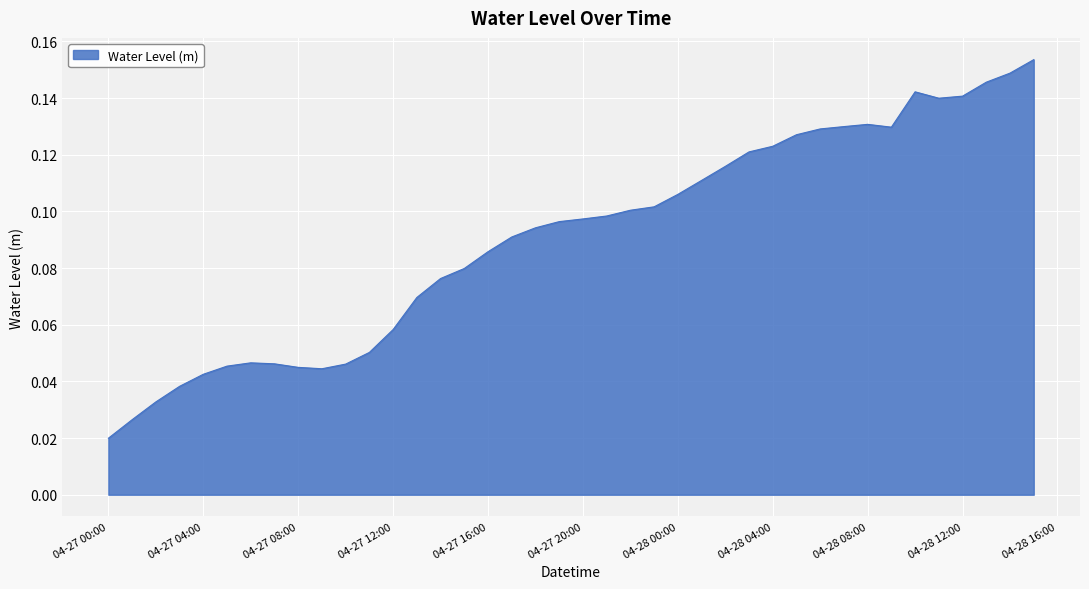

How many lines are shown in the chart?

1